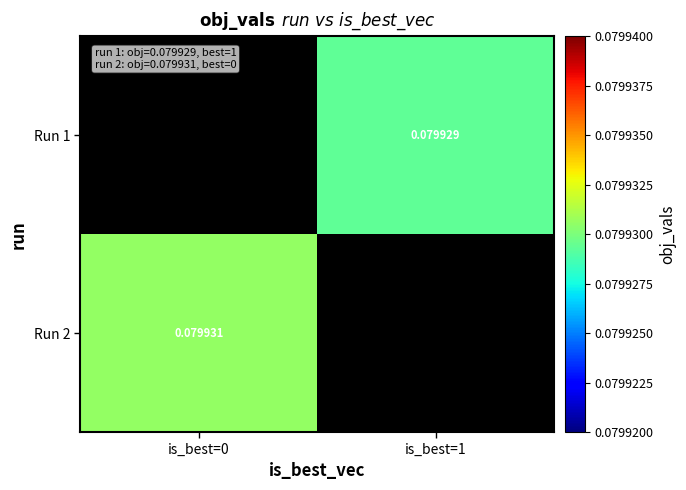

Is the value of Run 2 at is_best=0 greater than the value of Run 1 at is_best=1?

Yes